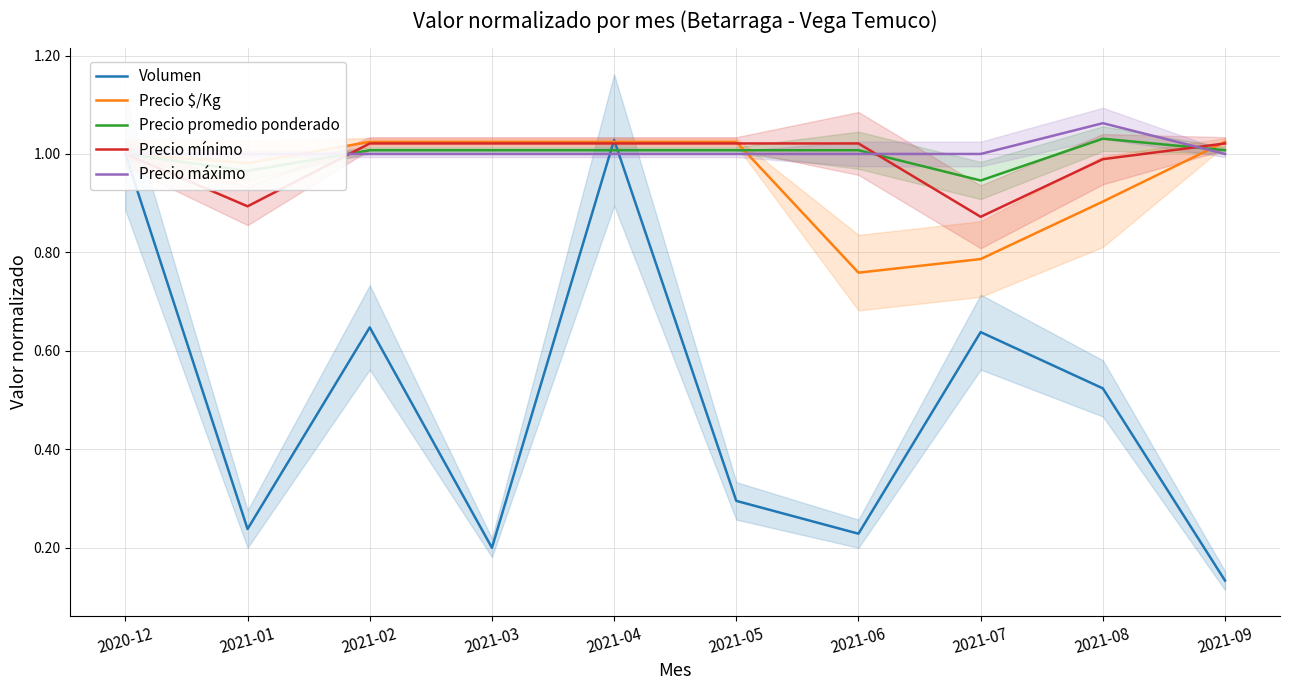

How many lines are shown in the chart?

5